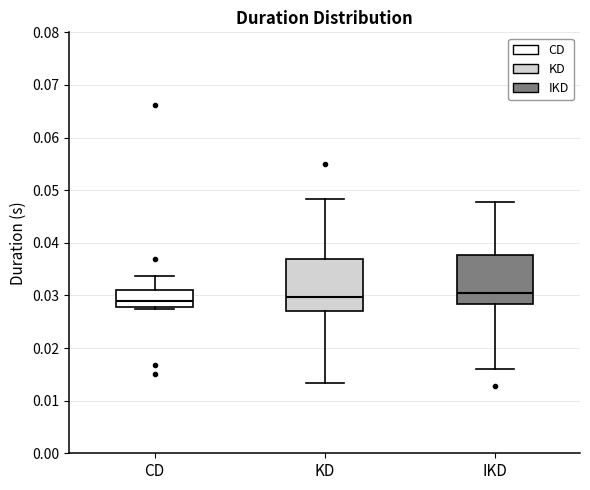

Where does the median line of the box for IKD sit on the y-axis? The values are not printed on the chart, so give them approximately, as read against the axis.

0.030